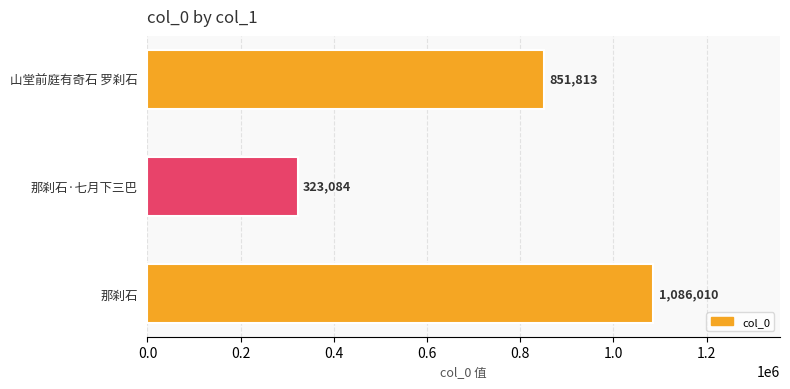

Rank the categories by value from highest to lowest.

那刹石, 山堂前庭有奇石 罗刹石, 那刹石·七月下三巴